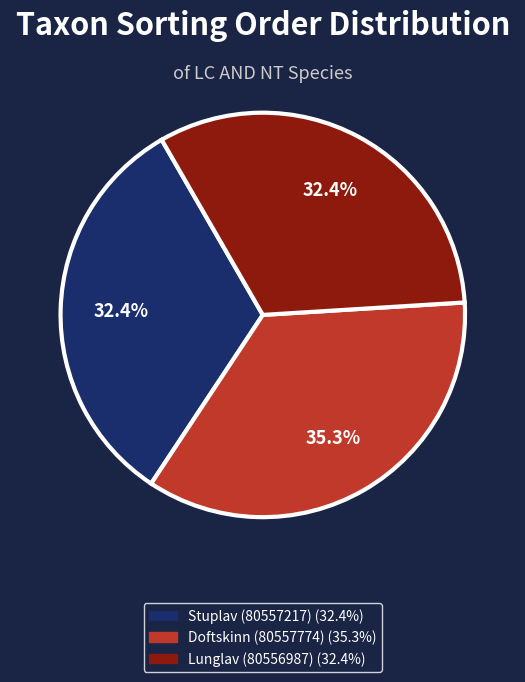

The Doftskinn (80557774) slice represents 35% of the pie. True or false?

True